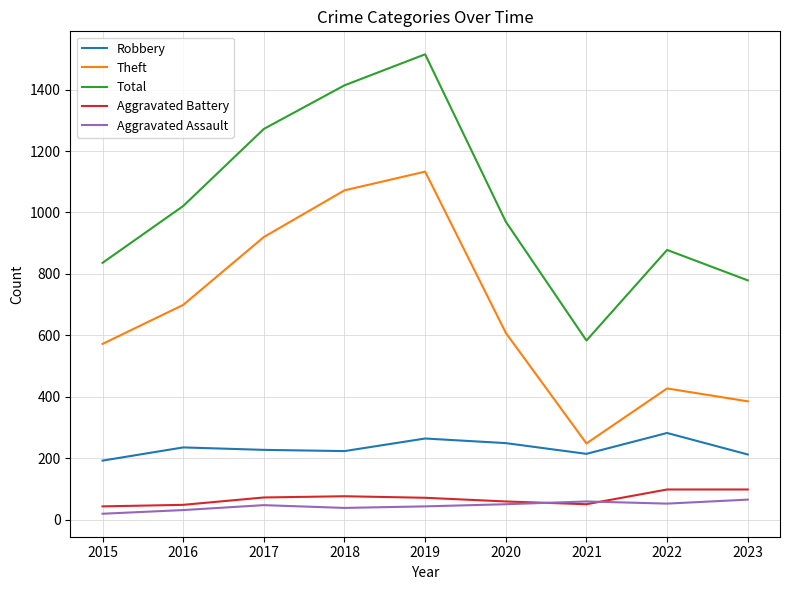

True or false: Total and Aggravated Assault intersect in this chart.

False